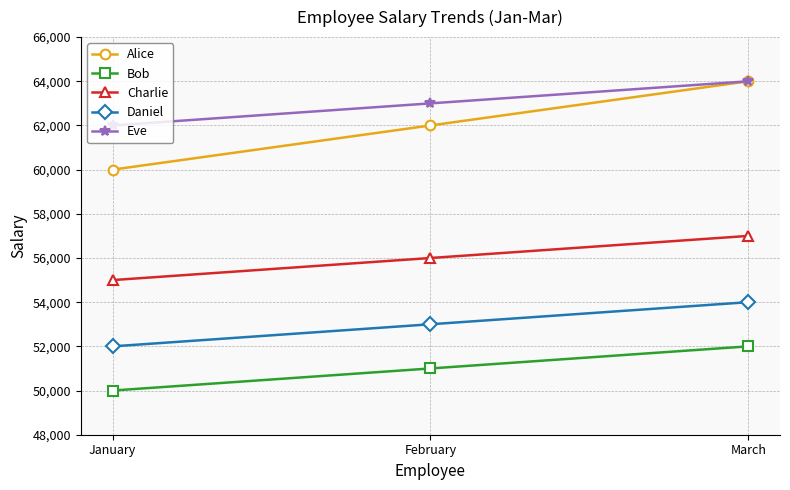

The value of Charlie at January is 55000. True or false?

True